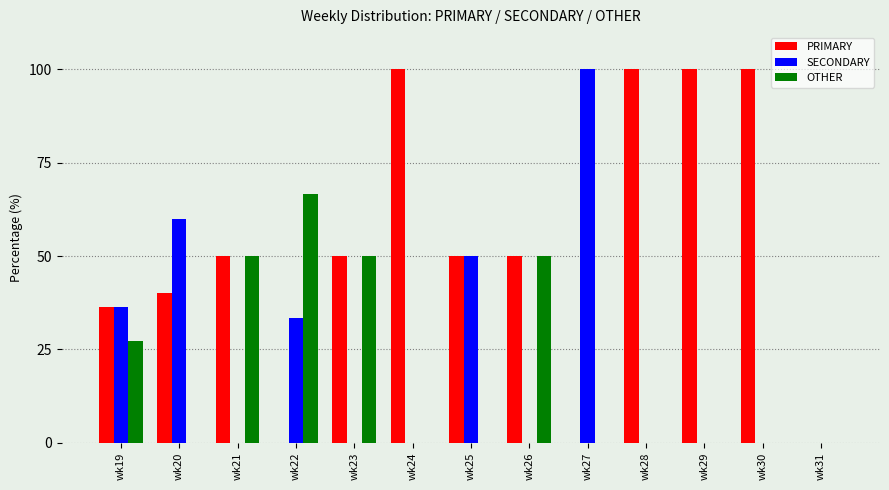

What are all the series names shown in the legend?

PRIMARY, SECONDARY, OTHER